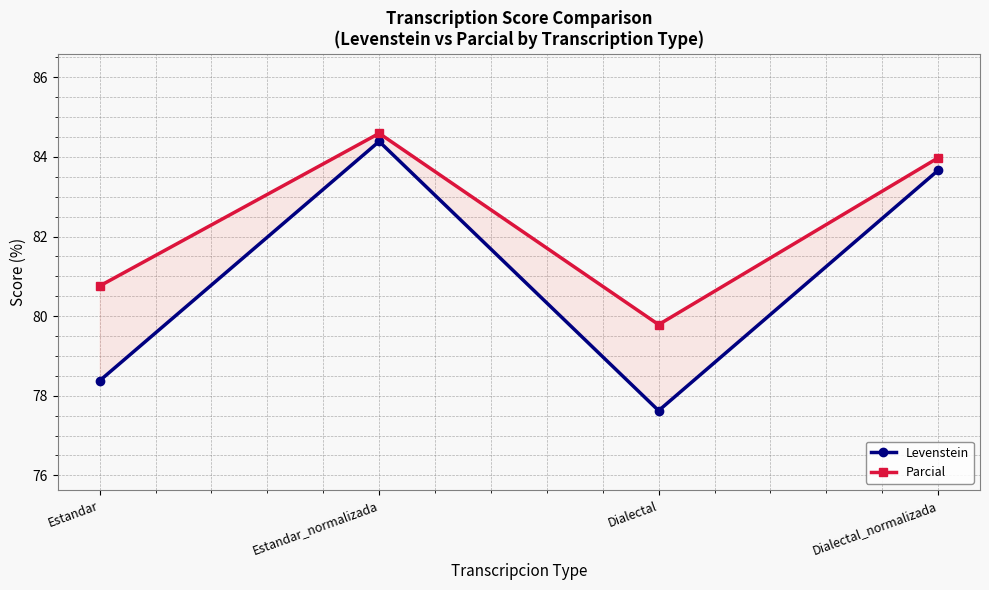

What value does the Levenstein series have at Estandar?

78.4